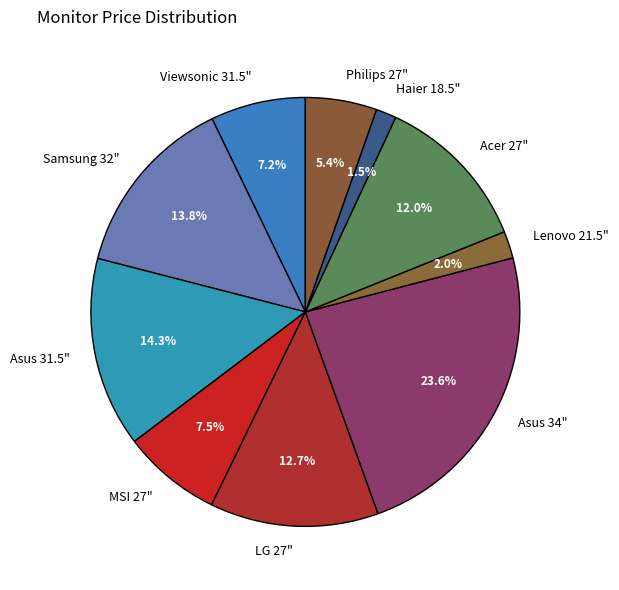

Does any single category account for the majority?

No